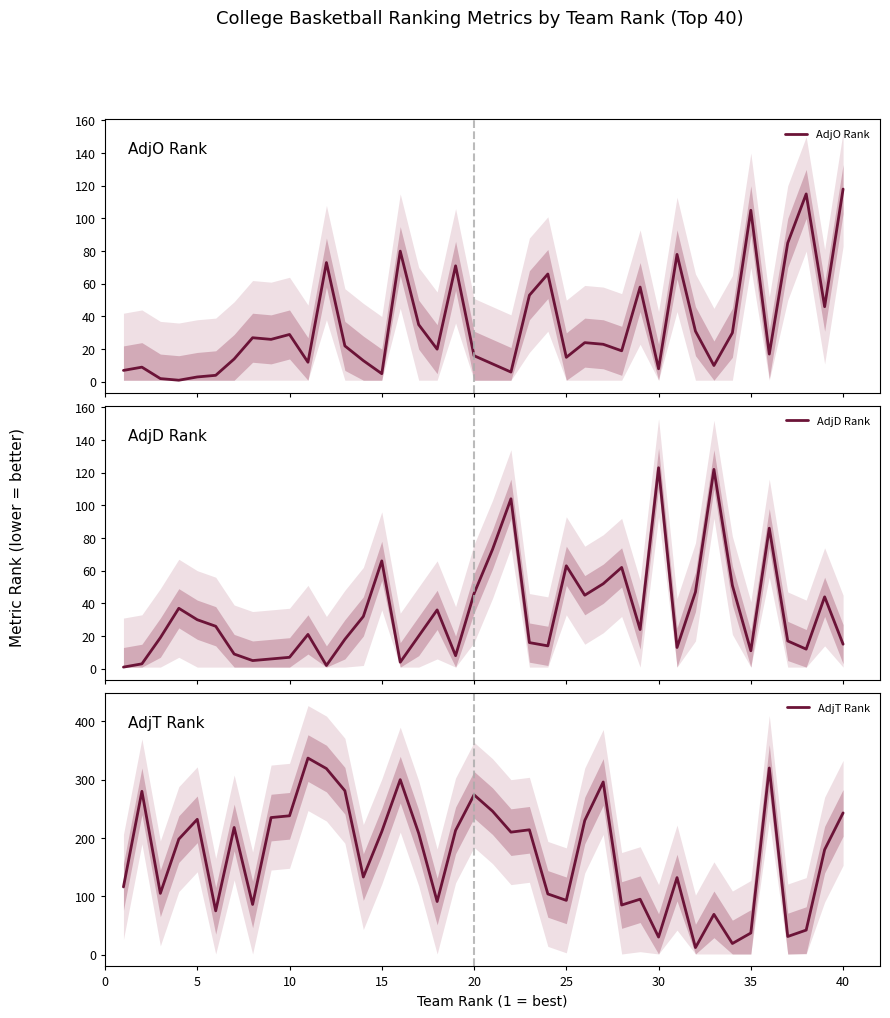

What is the maximum value for AdjO Rank?

118